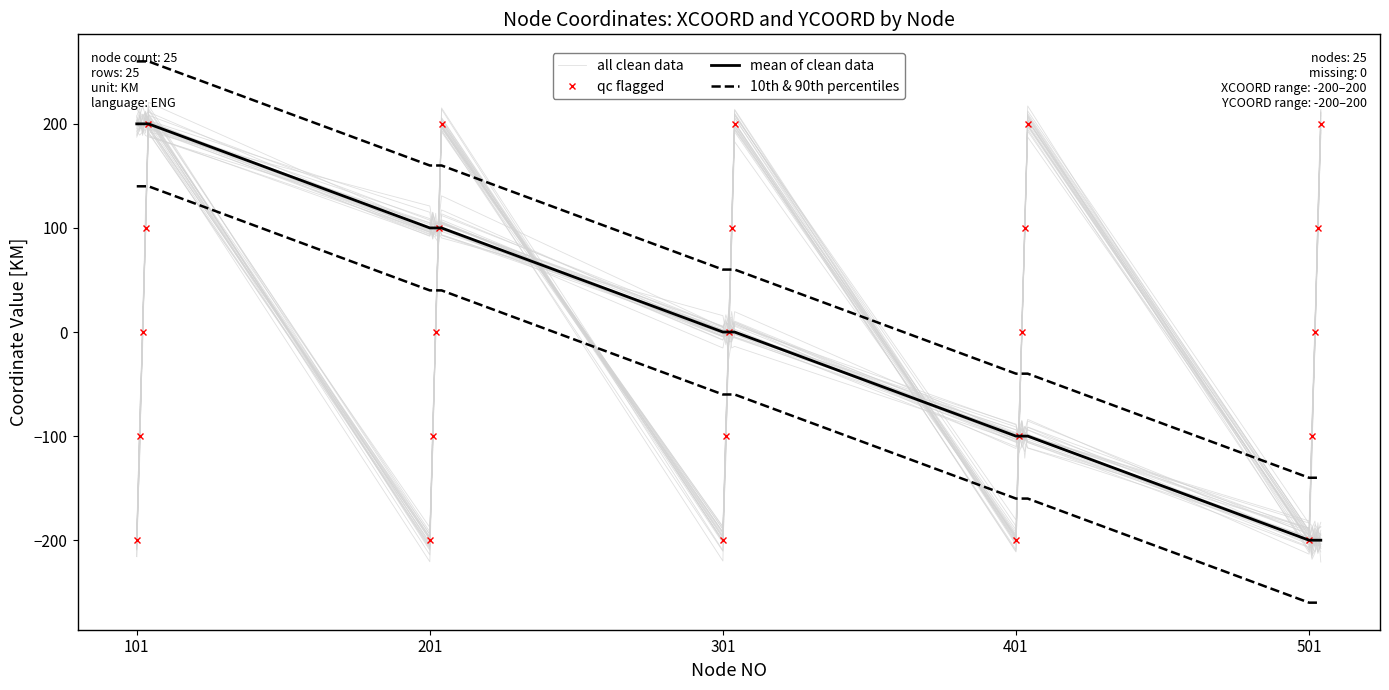

After their last crossing, which series has the higher values: all clean data or mean of clean data?

mean of clean data